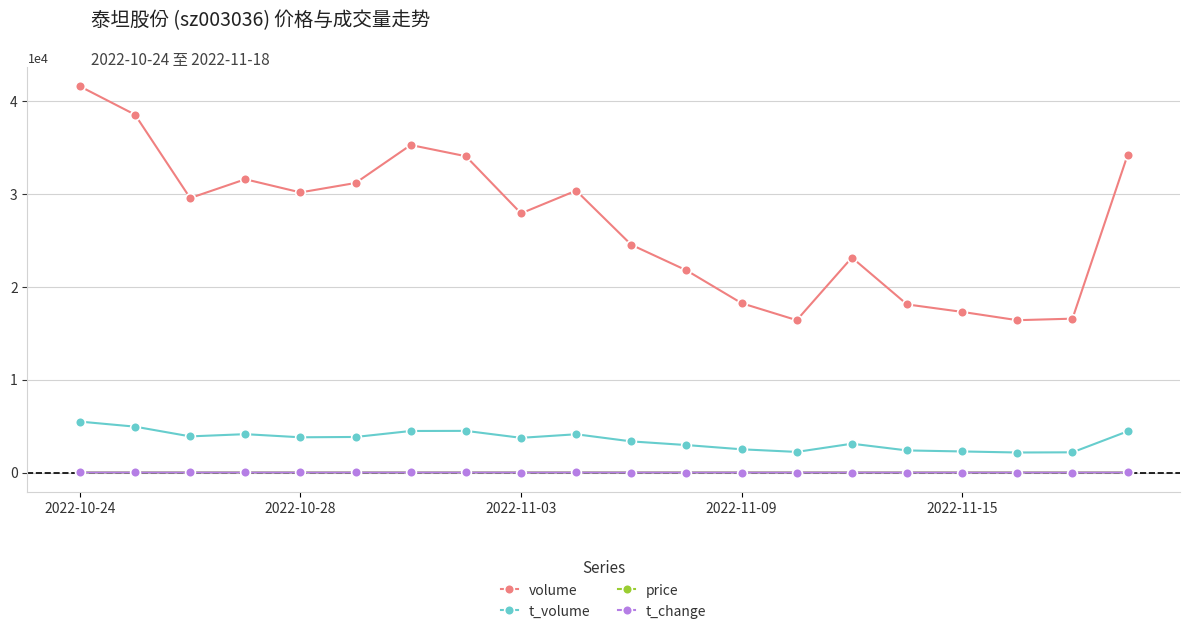

What is the value of the t_volume point at the 20th from the left?

4442.0